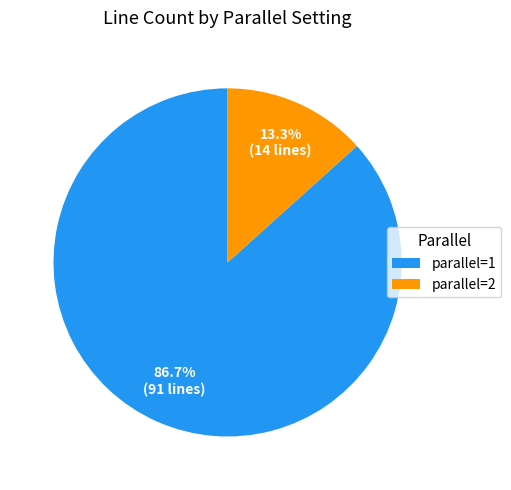

How many segments does this pie chart have?

2